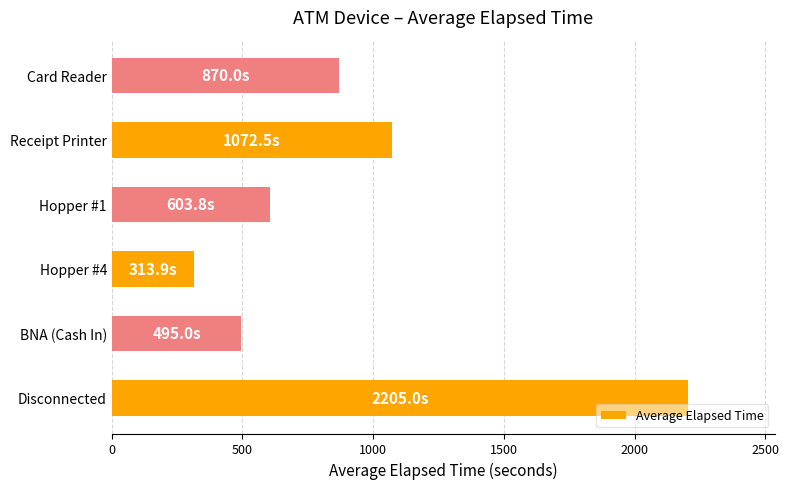

Reading top to bottom, transcribe all the data shown in this chart.

Card Reader=870.0	Receipt Printer=1072.5	Hopper #1=603.8	Hopper #4=313.9	BNA (Cash In)=495.0	Disconnected=2205.0